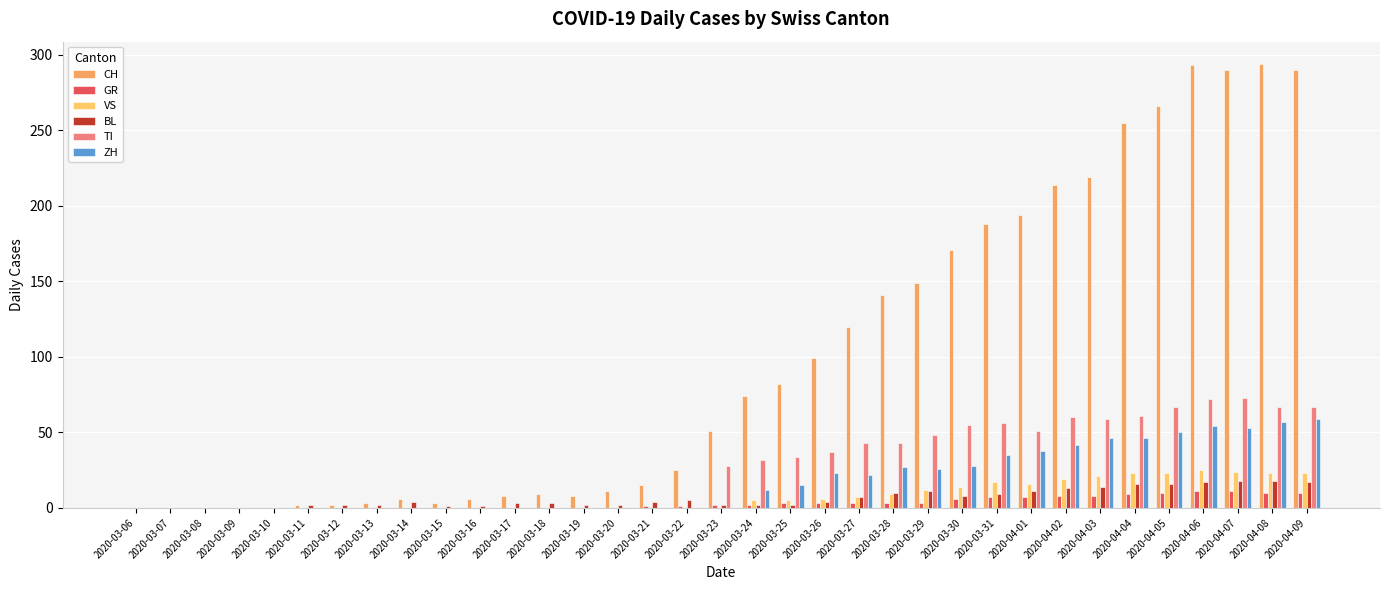

Where is CH nearest to the value 147?

2020-03-29